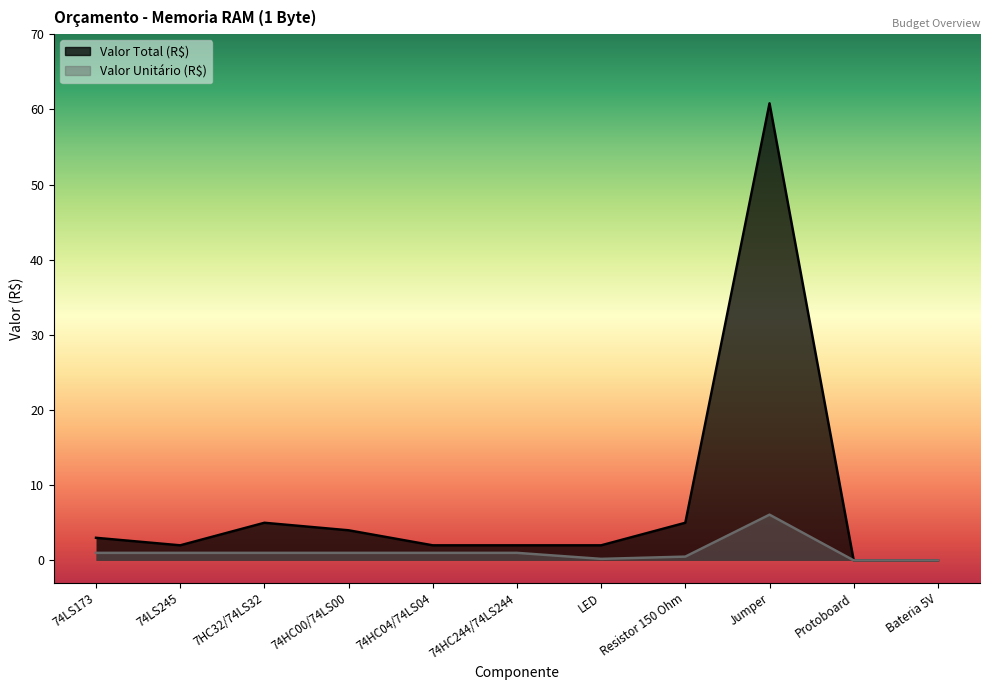

Reading left to right, list all the values displayed in this chart.

Valor Total (R$): 74LS173=3.0	74LS245=2.0	7HC32/74LS32=5.0	74HC00/74LS00=4.0	74HC04/74LS04=2.0	74HC244/74LS244=2.0	LED=2.0	Resistor 150 Ohm=5.0	Jumper=60.8	Protoboard=0.0	Bateria 5V=0.0
Valor Unitário (R$): 74LS173=1.0	74LS245=1.0	7HC32/74LS32=1.0	74HC00/74LS00=1.0	74HC04/74LS04=1.0	74HC244/74LS244=1.0	LED=0.2	Resistor 150 Ohm=0.5	Jumper=6.1	Protoboard=0.0	Bateria 5V=0.0